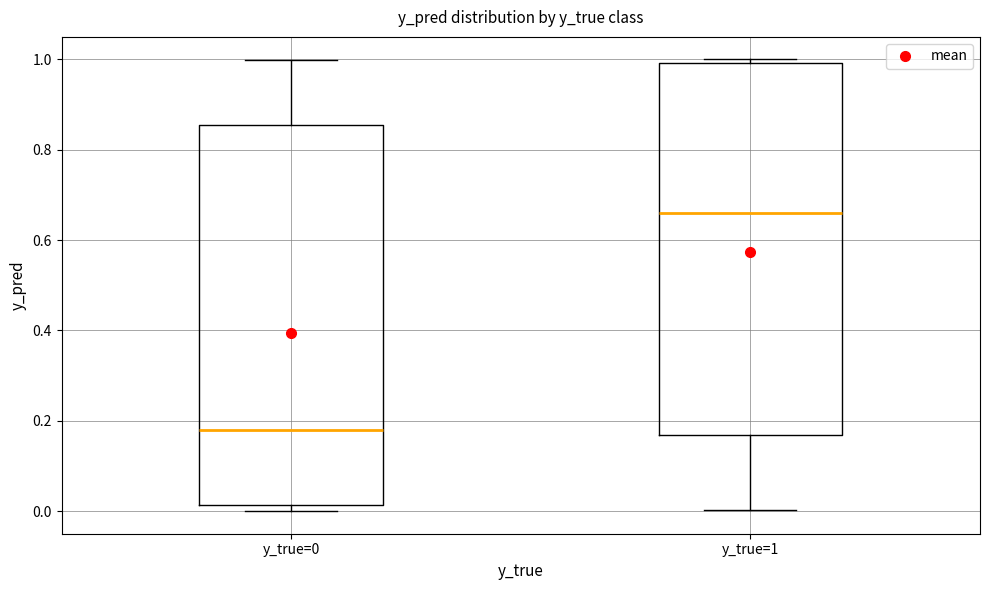

Which box has the lowest median line?

y_true=0